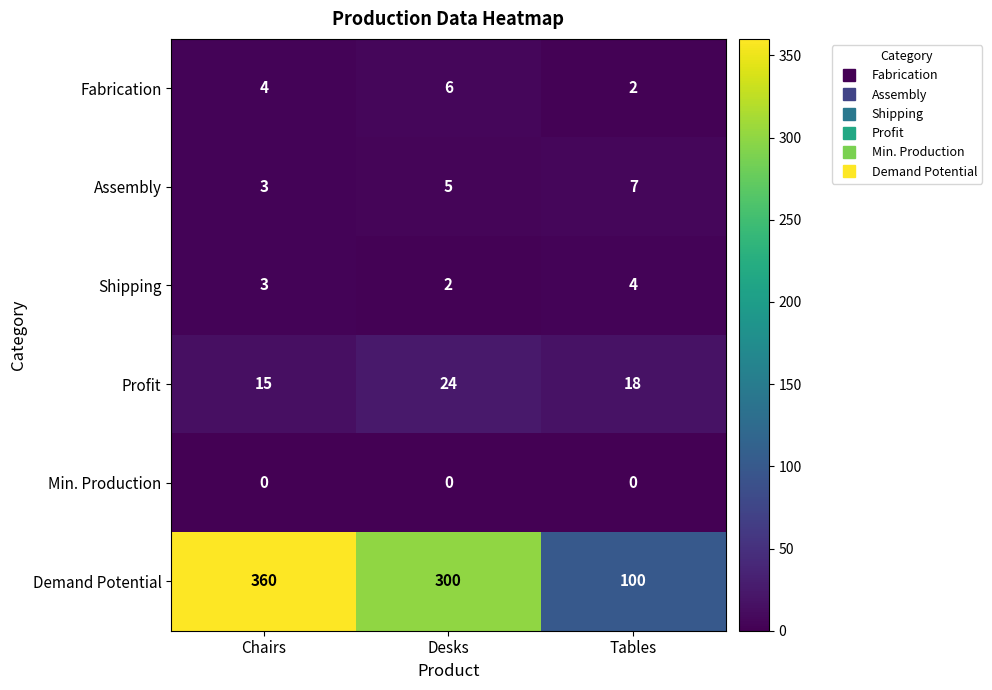

How many Fabrication values are between 2 and 6?

3